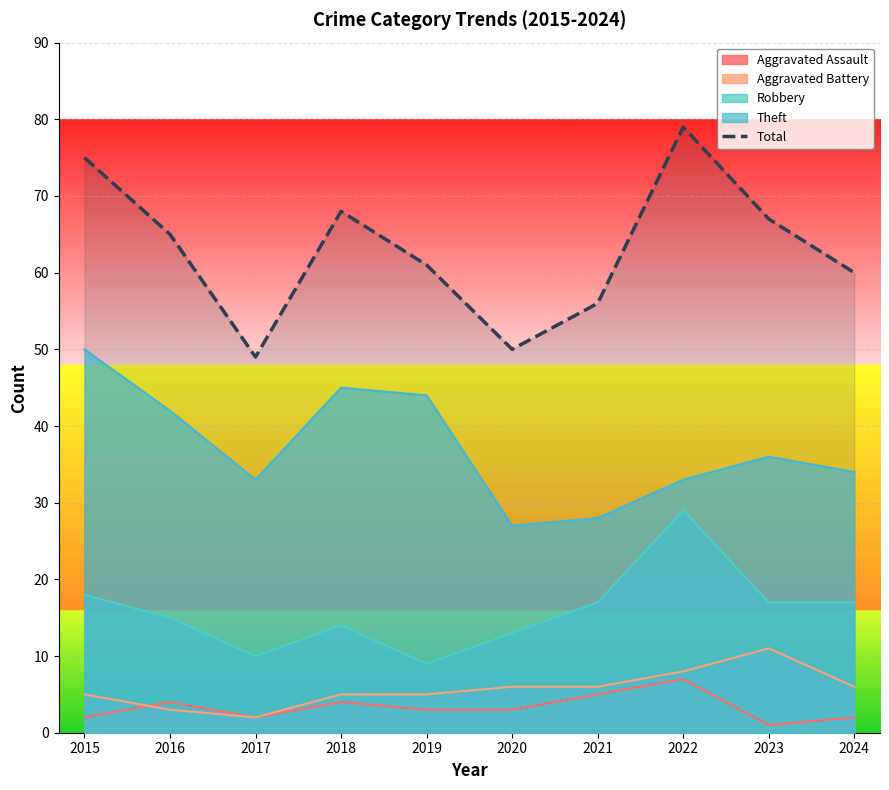

How many interior local valleys (lower than both neighbors) does the data have?

2